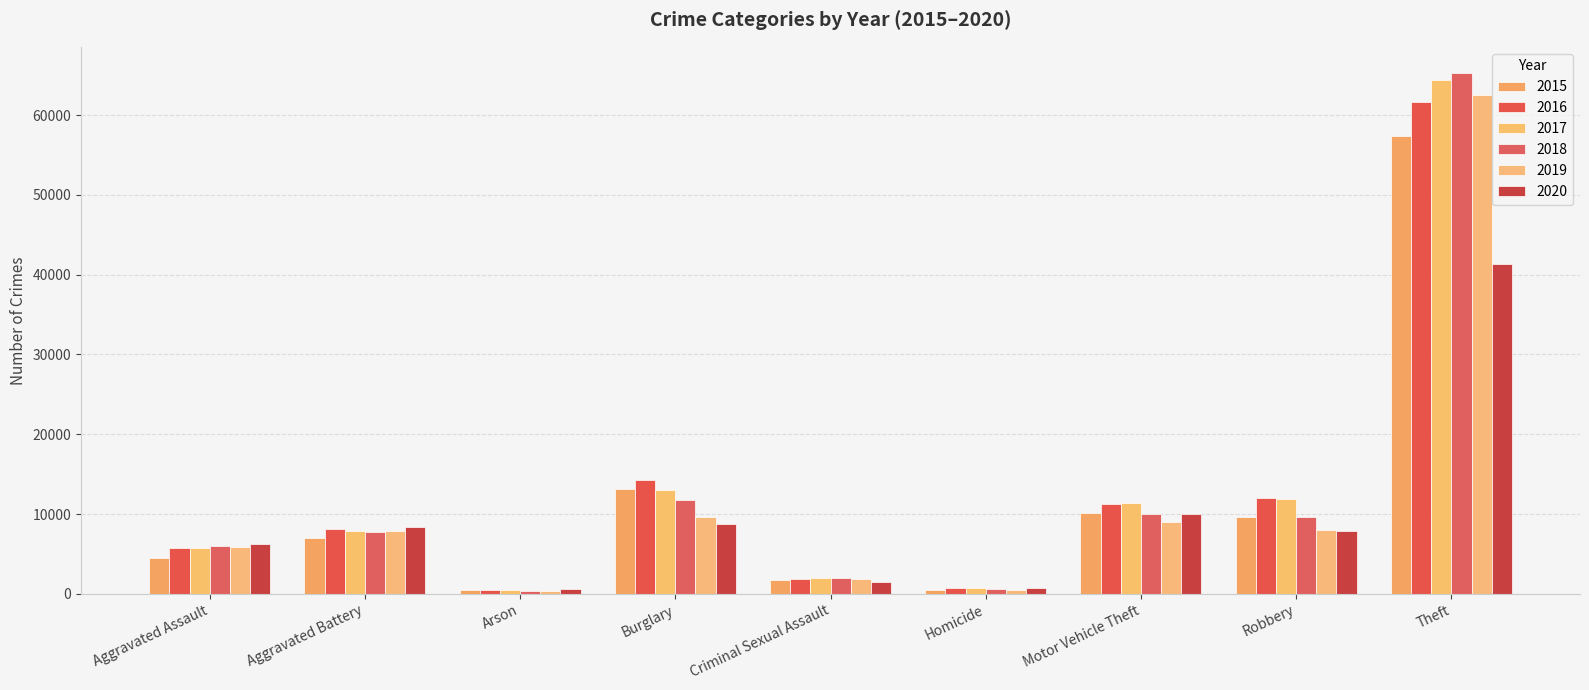

Is the value of 2020 at Criminal Sexual Assault greater than the value of 2016 at Burglary?

No